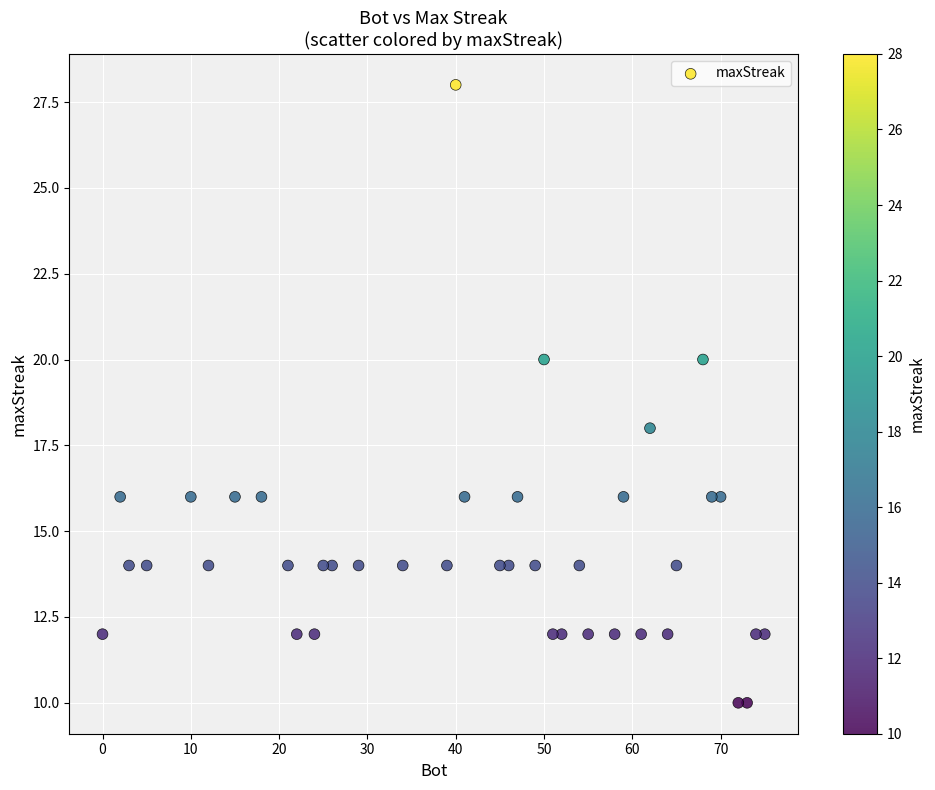

What is the range of X values (max minus min)?

75